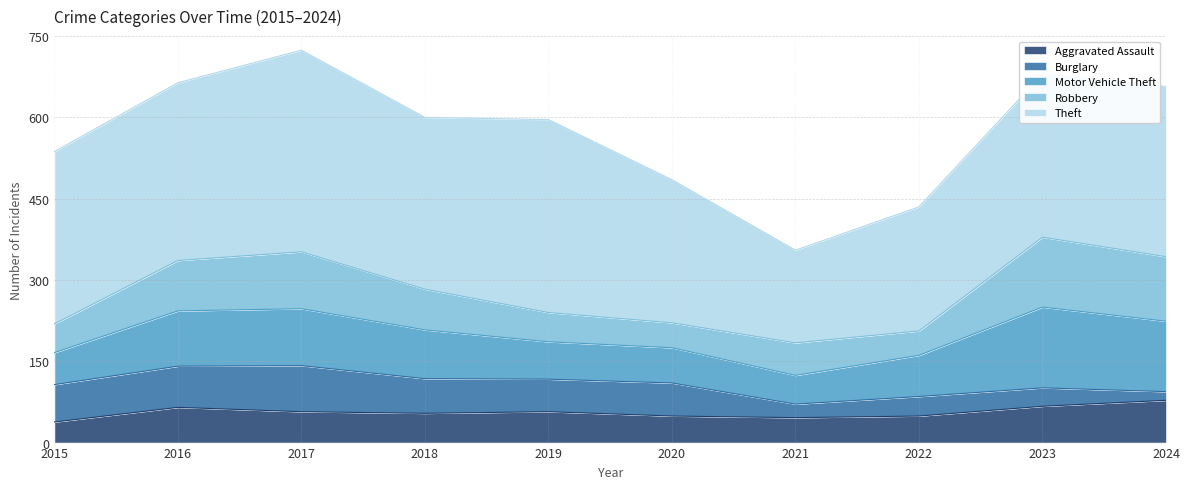

True or false: Theft has a value of 318 at 2015.

True